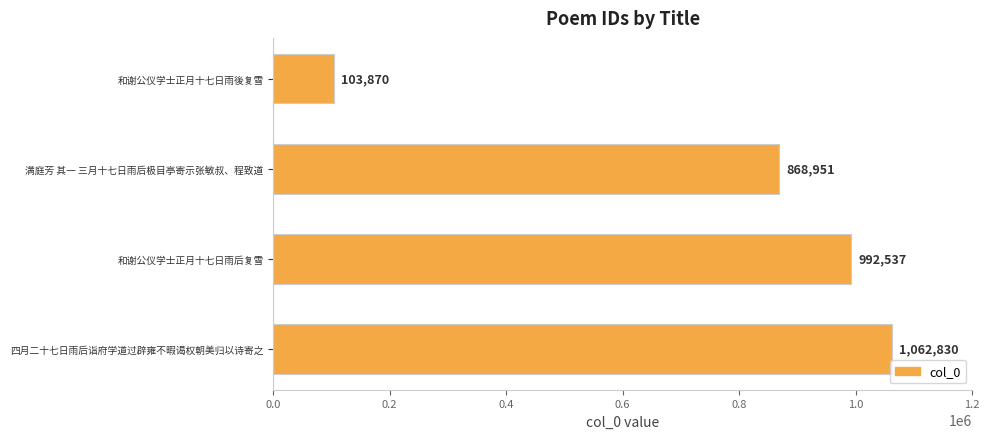

What is the difference between the values at 和谢公仪学士正月十七日雨后复雪 and 和谢公仪学士正月十七日雨後复雪?

888667